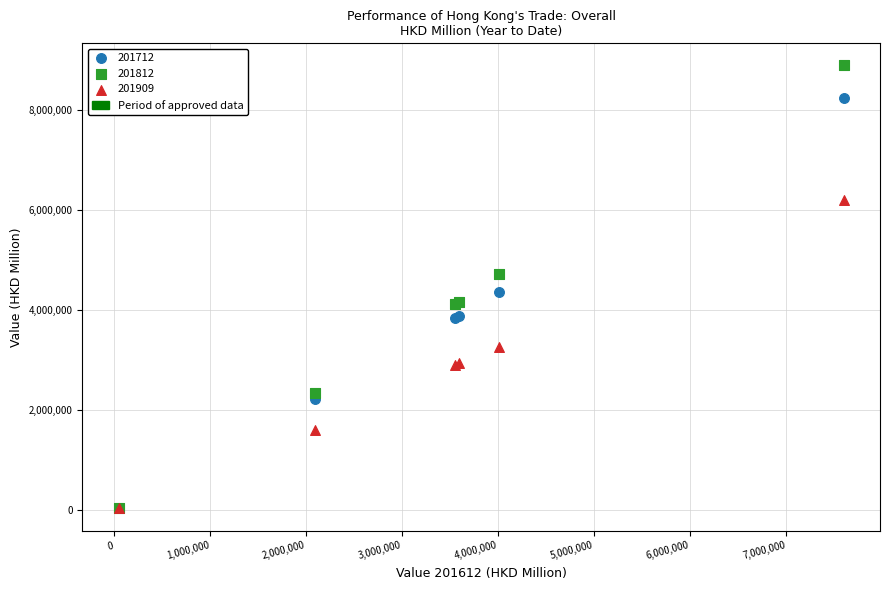

Across all series, what Y value is closest to 4457593?

4357003.5